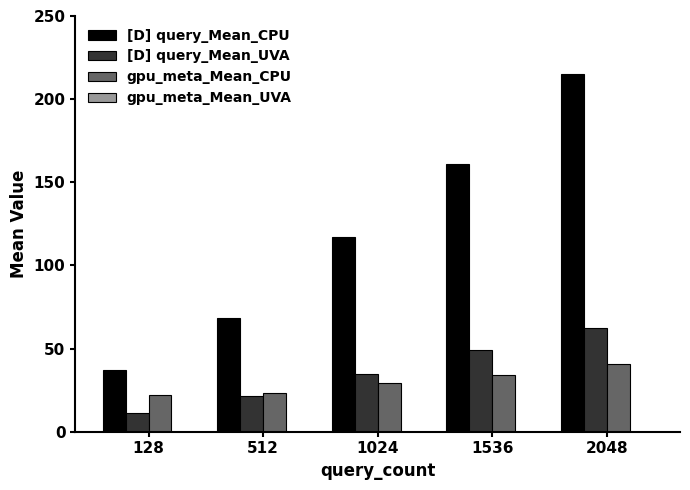

What is the maximum value shown in the chart?

215.3